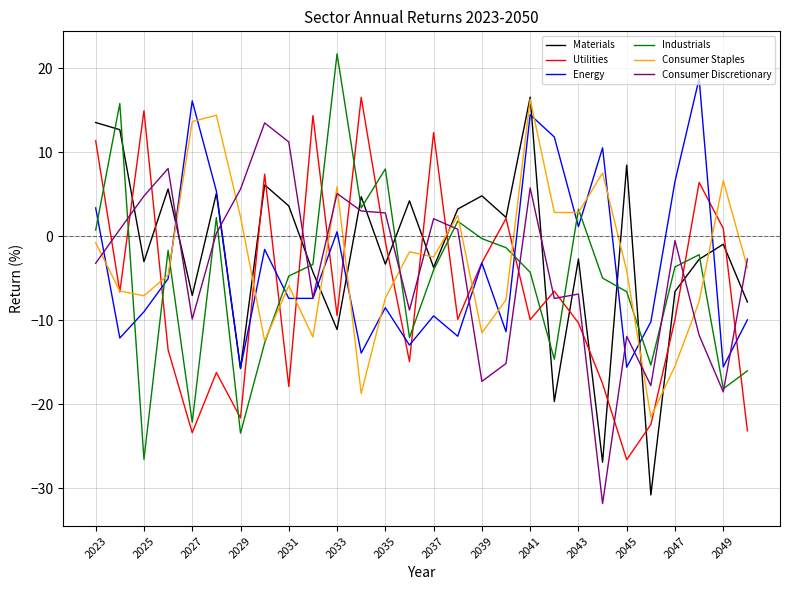

What are all the series names shown in the legend?

Materials, Utilities, Energy, Industrials, Consumer Staples, Consumer Discretionary